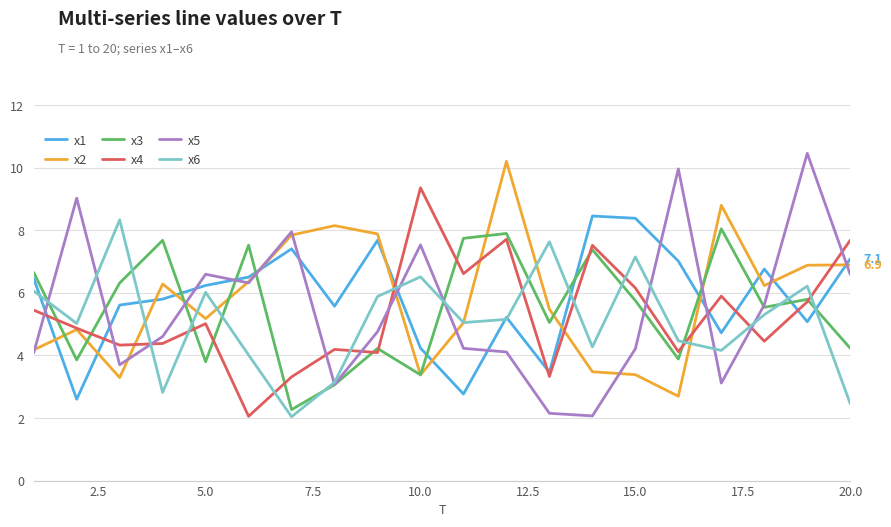

Which series has the widest spread of values?

x5